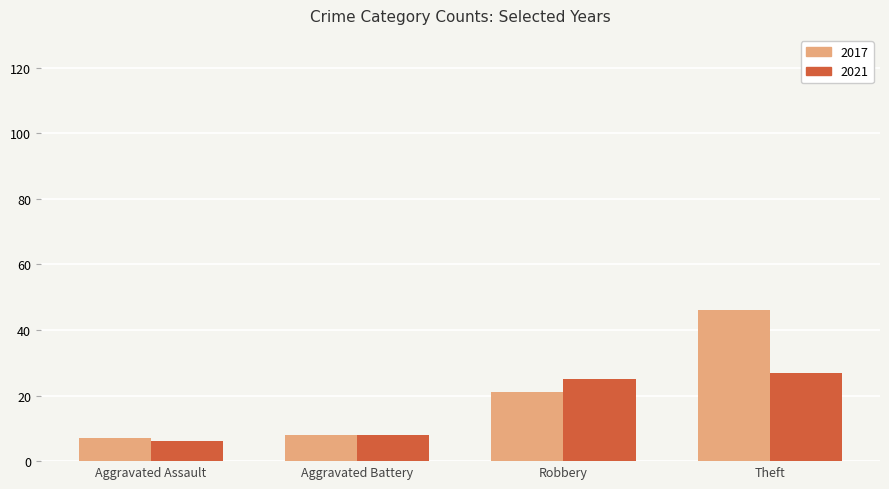

How many series are shown in this chart?

2